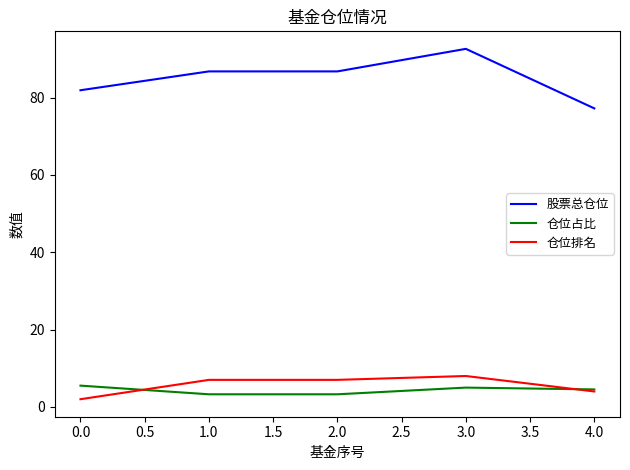

True or false: 仓位占比 and 股票总仓位 intersect in this chart.

False